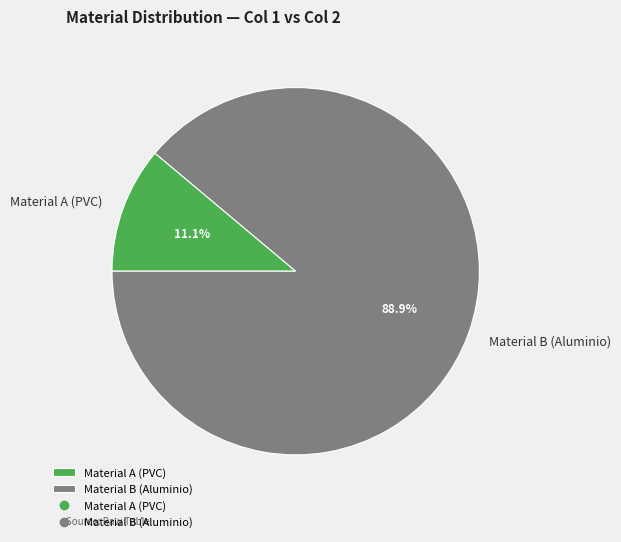

What is the total percentage of Material A (PVC) and Material B (Aluminio)?

100.0%